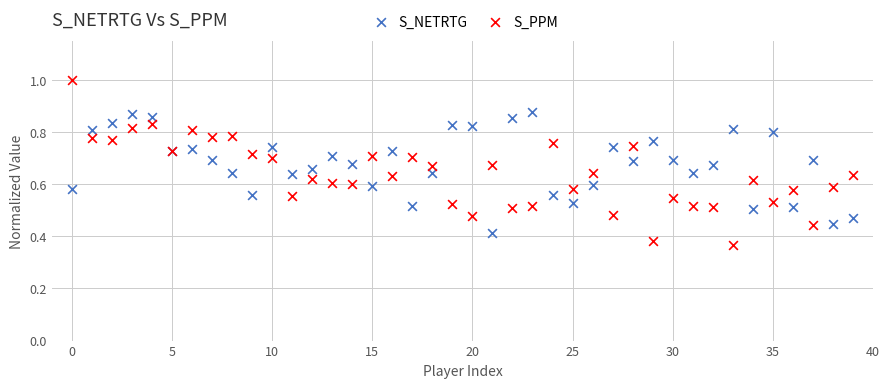

Which series has the widest spread of Y values?

S_PPM